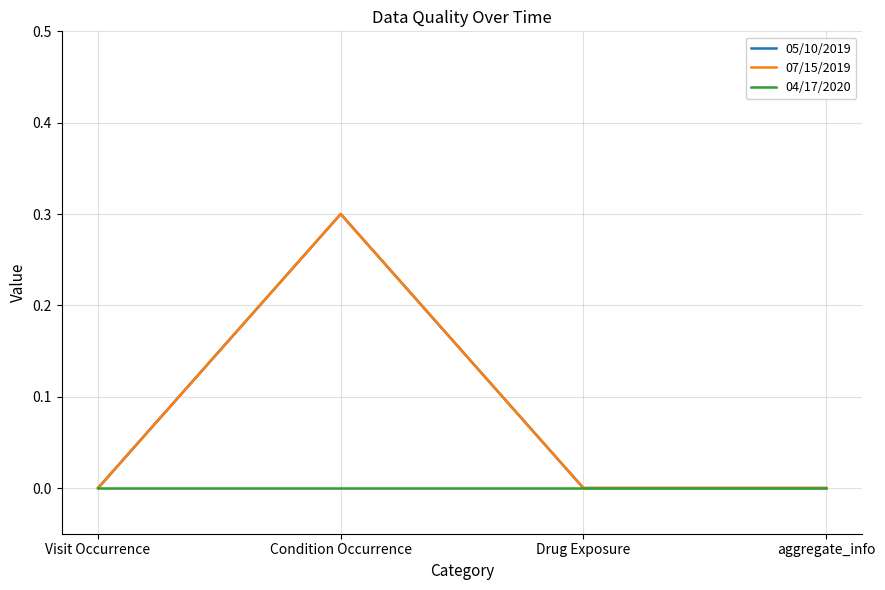

At which label is 05/10/2019 closest to 0?

Visit Occurrence